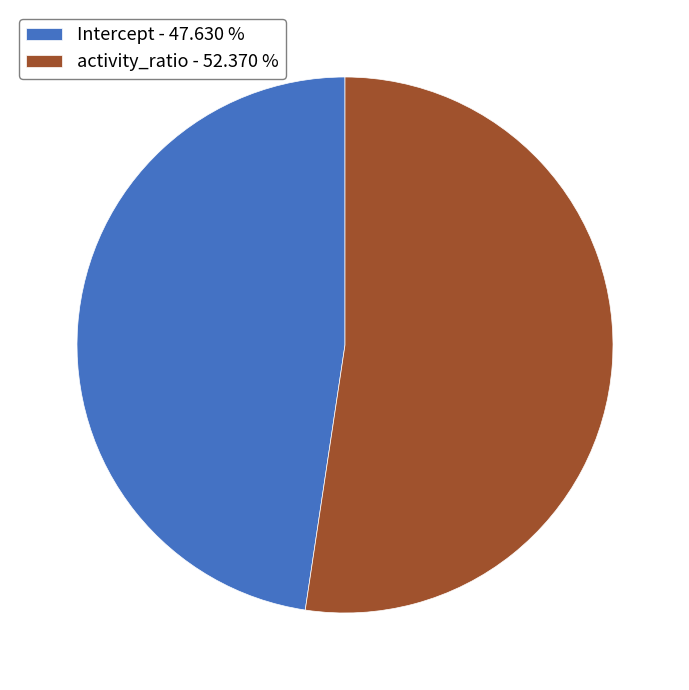

Approximately how many times larger is the value at Intercept compared to activity_ratio?

0.9